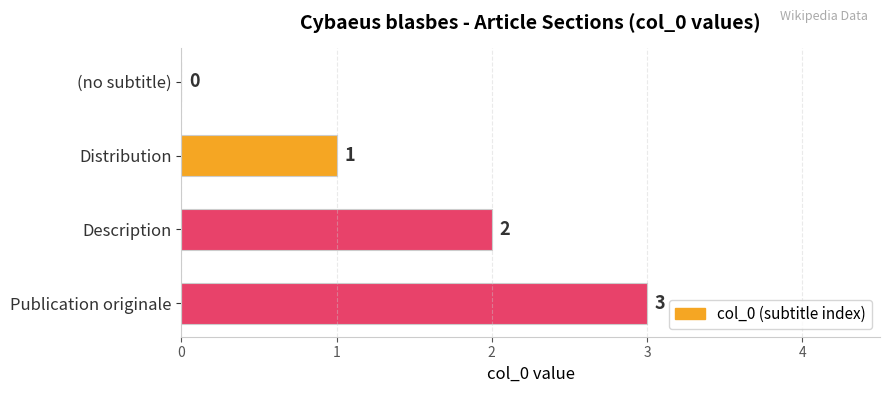

True or false: the data shows 3 at Publication originale.

True